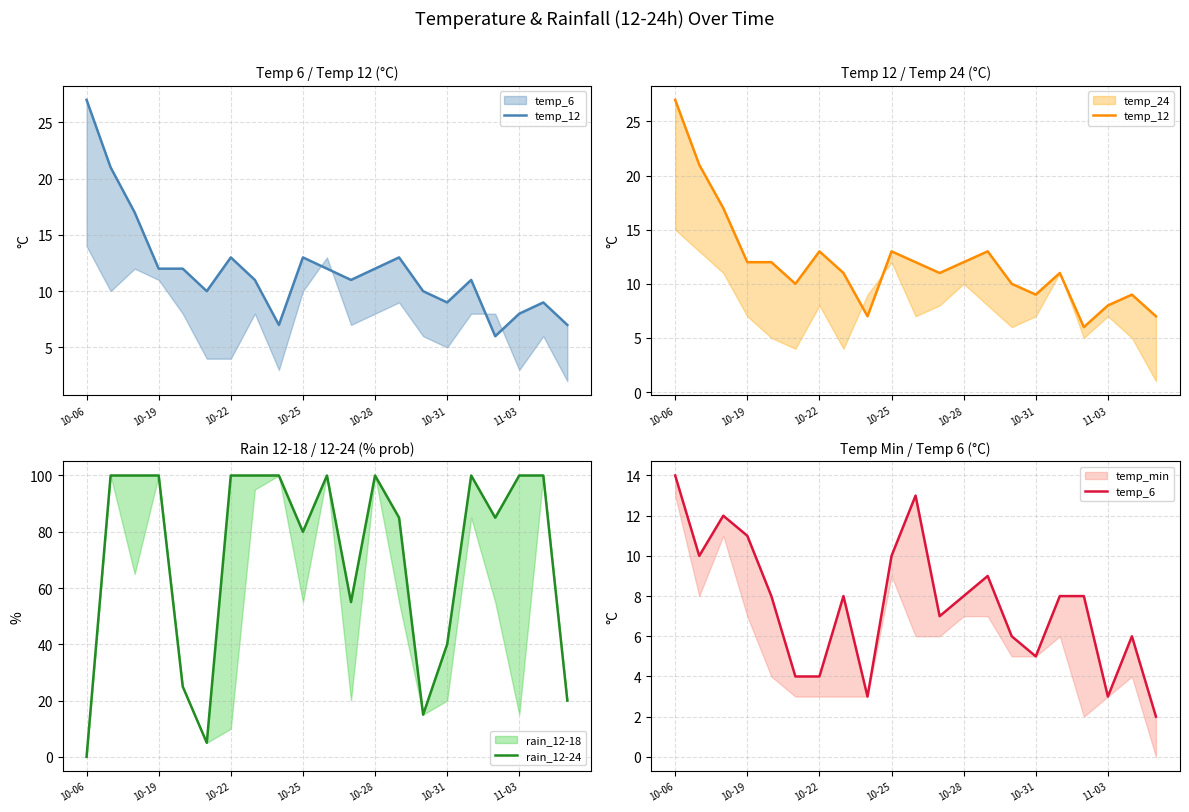

True or false: temp_12 has more than 1 interior local peaks.

True